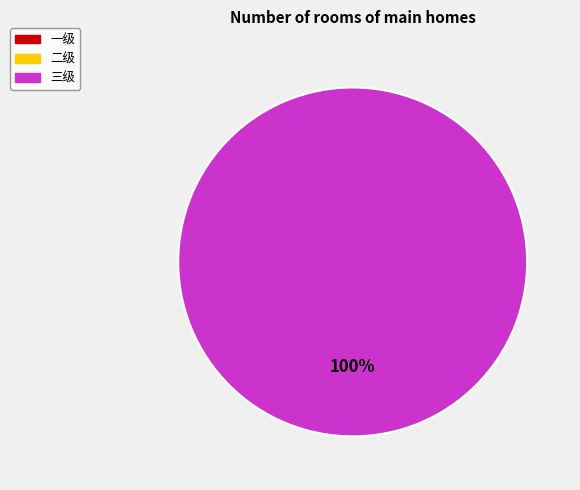

How many segments does this pie chart have?

1